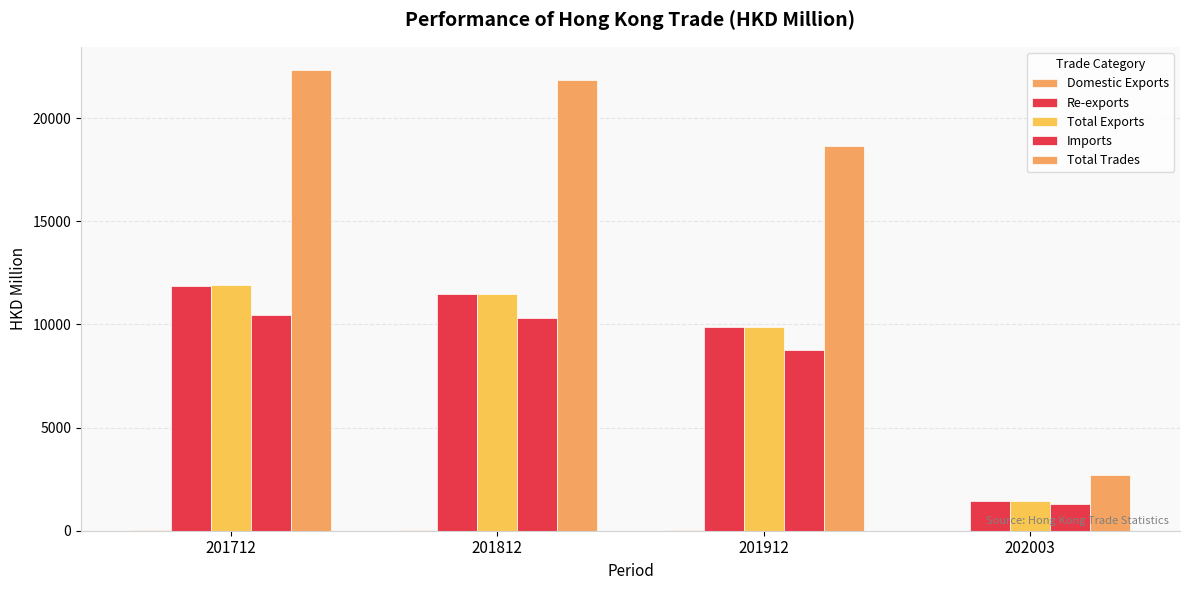

How many distinct data groups are displayed?

5